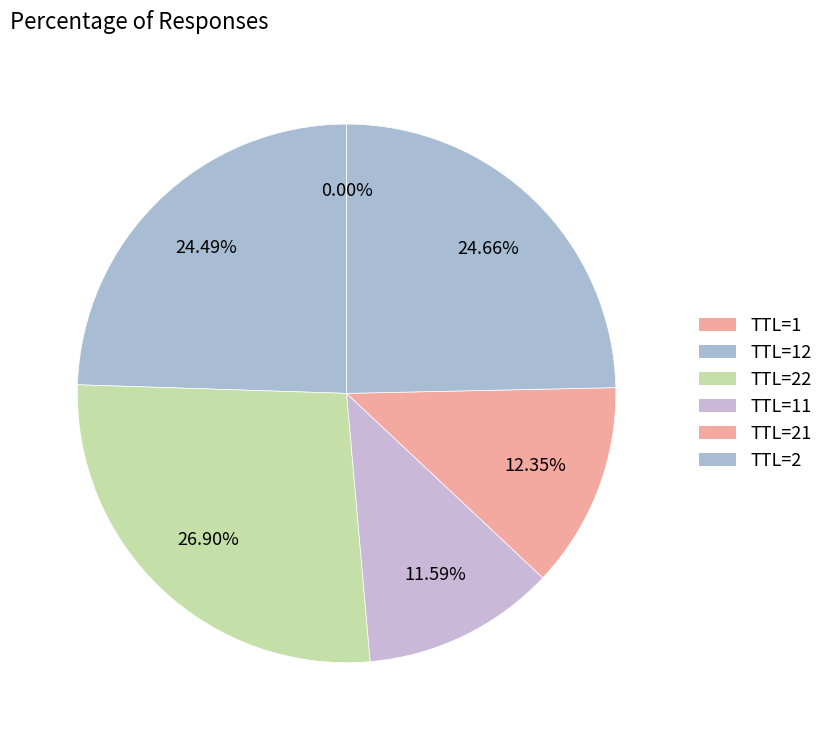

What is the largest slice in the pie chart?

TTL=22